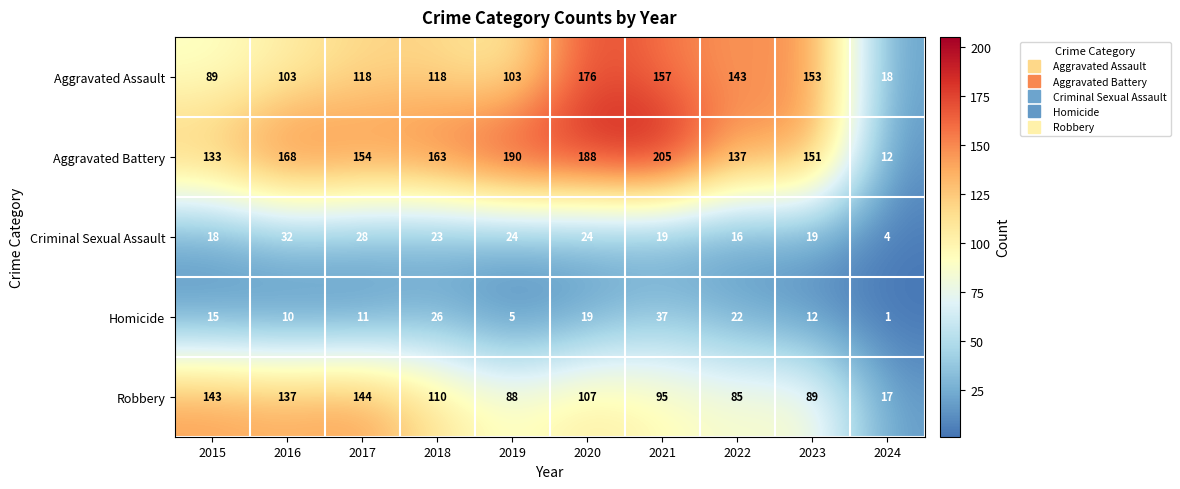

At which label is Homicide closest to 19?

2020